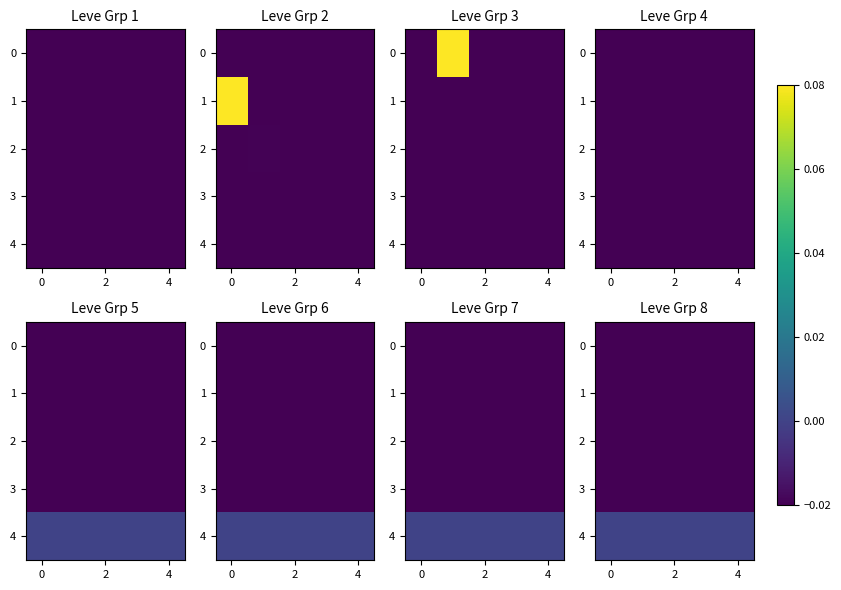

The value of 2 at 4 is -0.0. True or false?

False